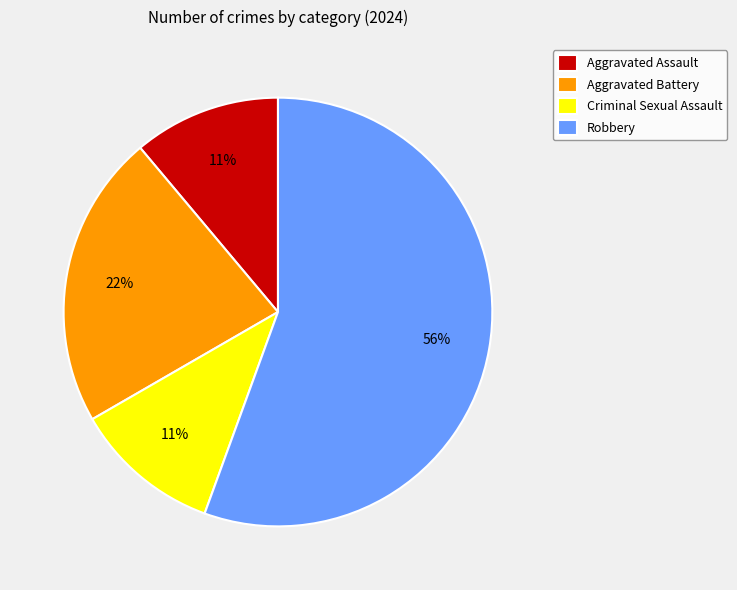

To the nearest percent, what percentage of the pie is Criminal Sexual Assault?

11%